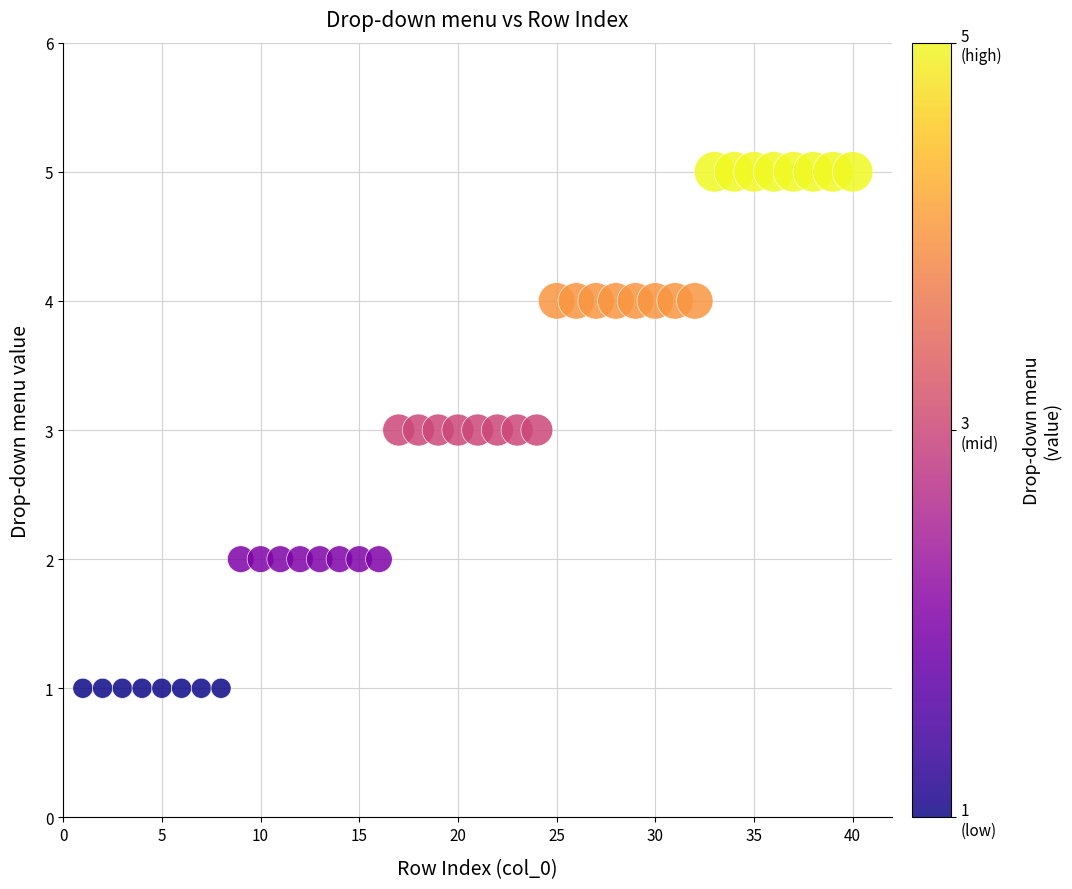

What is the range of Y values (max minus min)?

4